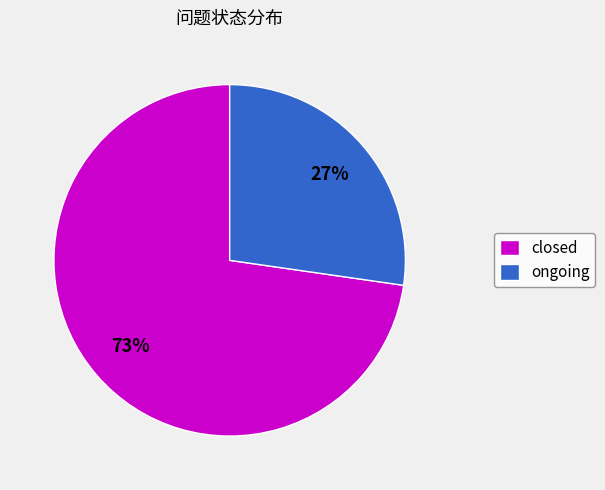

How many slices are in this pie chart?

2